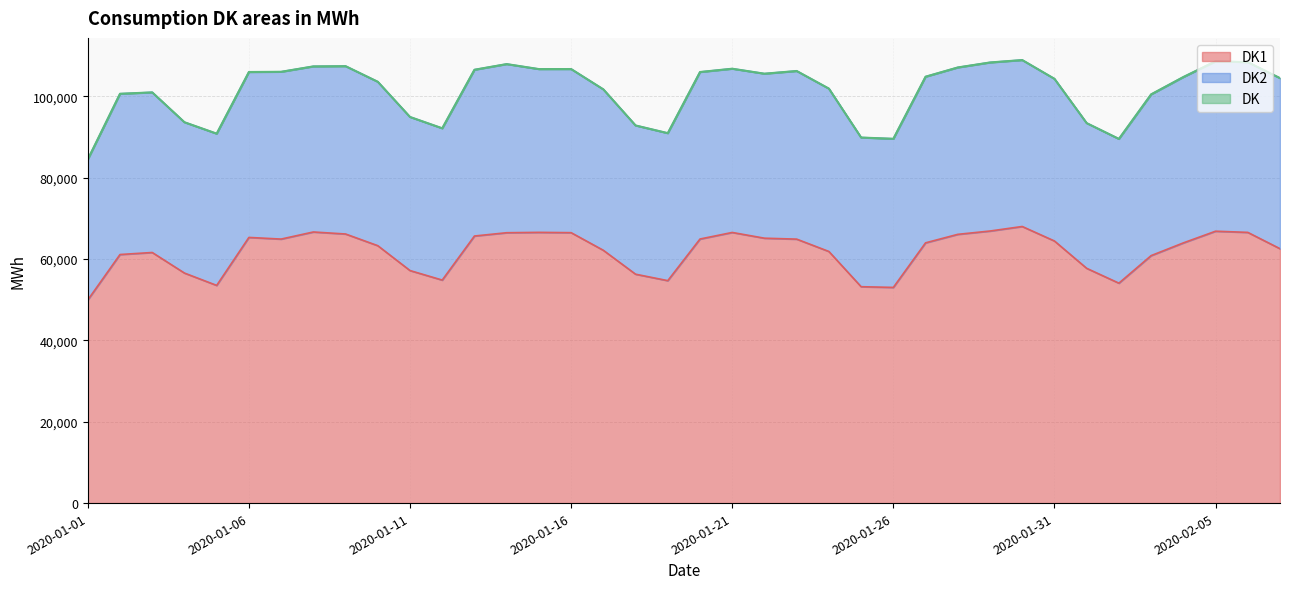

Which series changed the most between 2020-01-08 and 2020-01-17?

DK